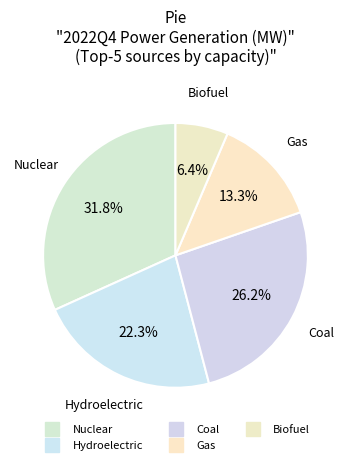

To the nearest percent, what portion does Hydroelectric represent?

22%